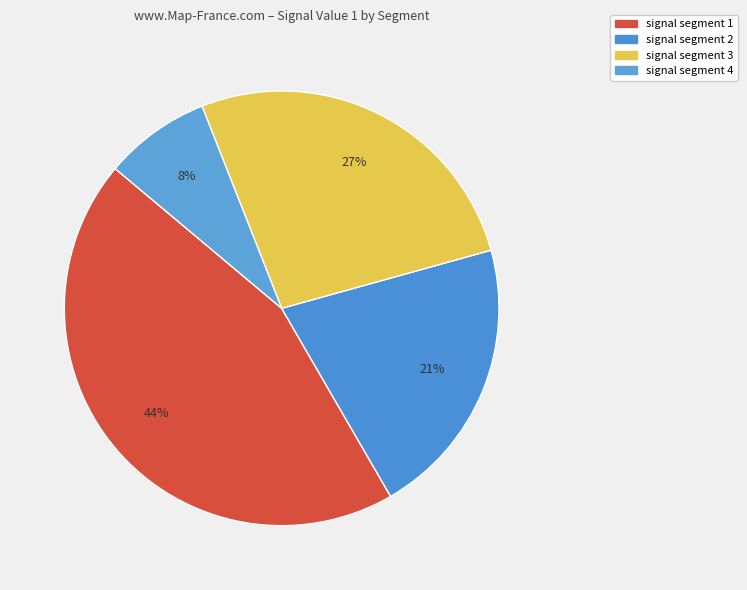

Does signal segment 1 account for over 50% of the chart?

No